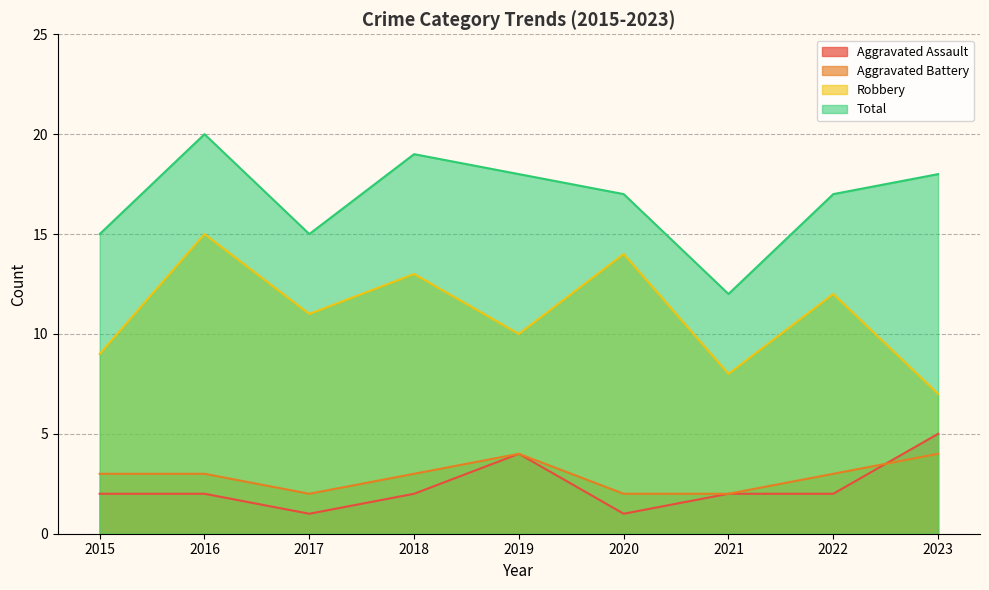

Is it true that Robbery equals 4 at 2022?

False